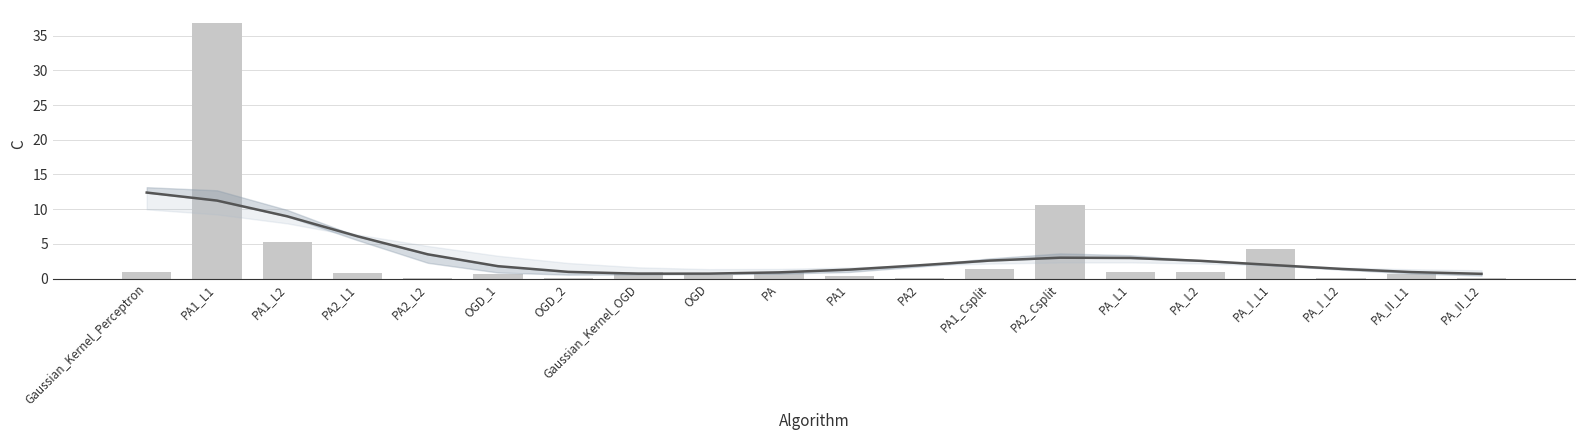

What is the sum of all values?

66.6